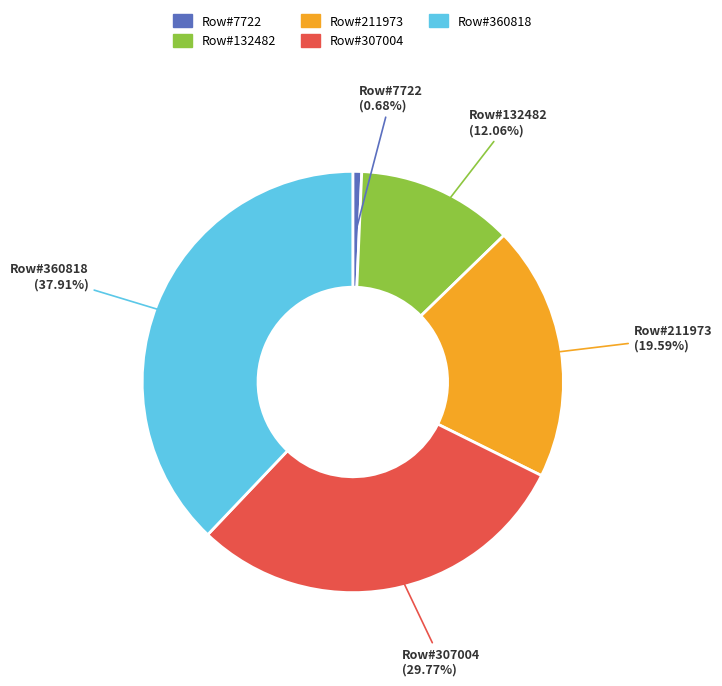

To the nearest percent, what is the difference between the largest and smallest slice percentages?

37%